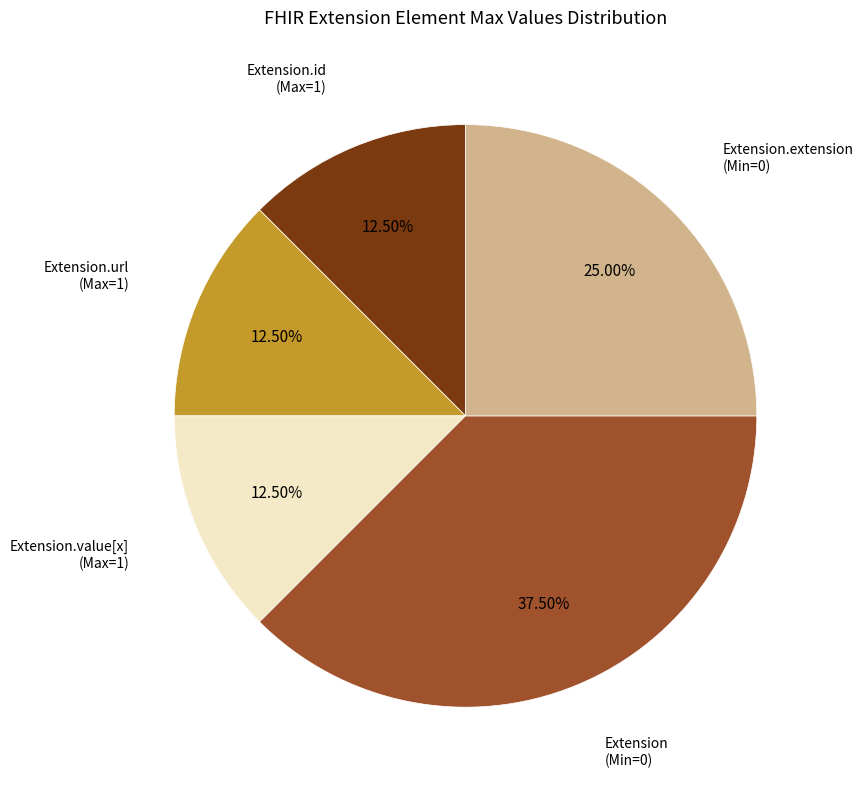

Is there a majority slice in this chart?

No